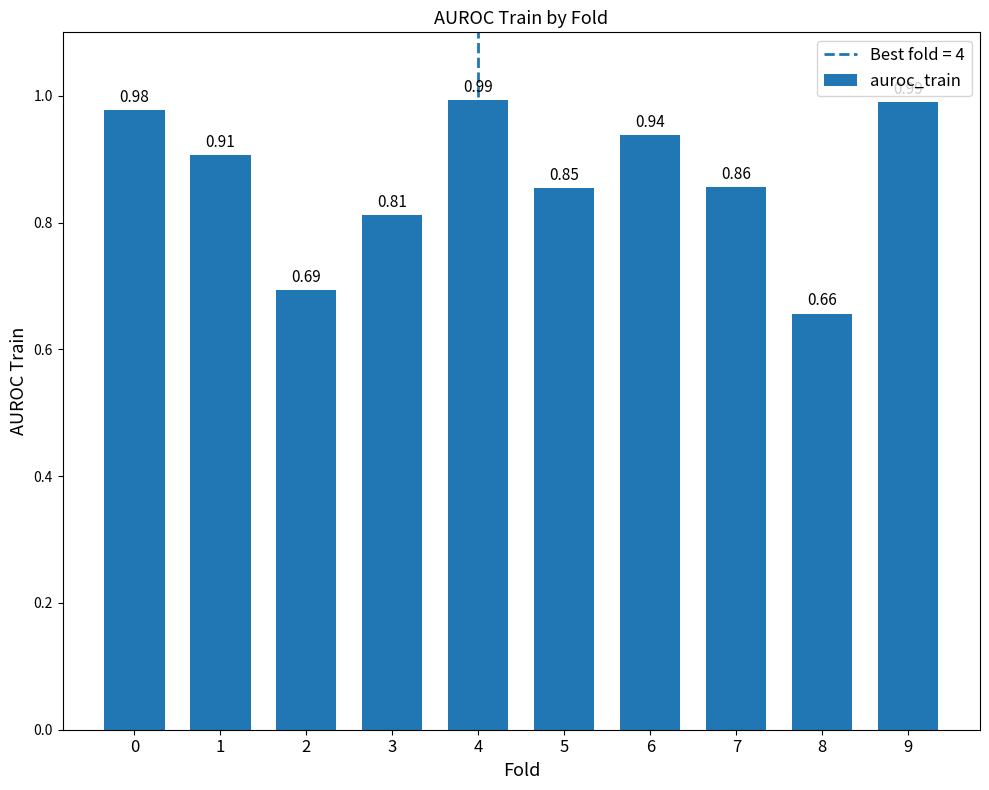

The value at 3 is 1.3. True or false?

False